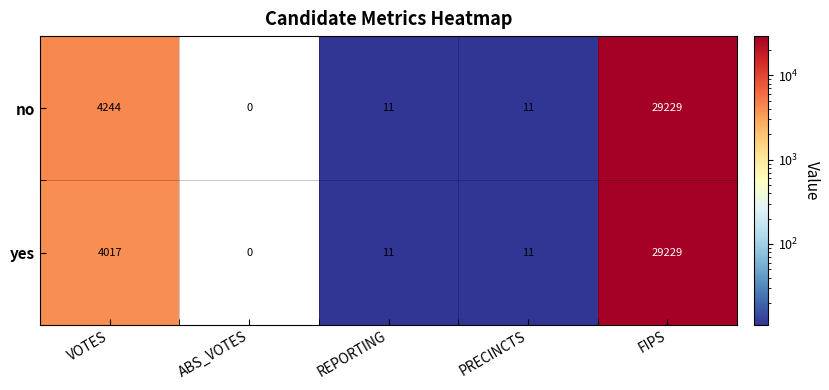

Count the number of categories in the chart.

5